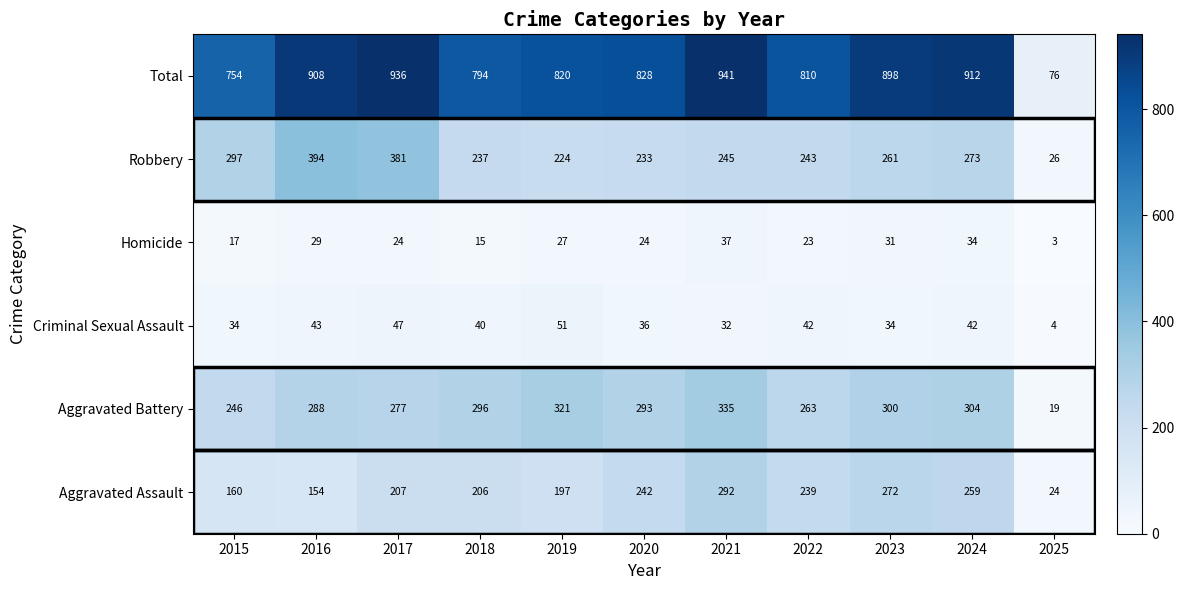

Which series has the widest spread of values?

Total